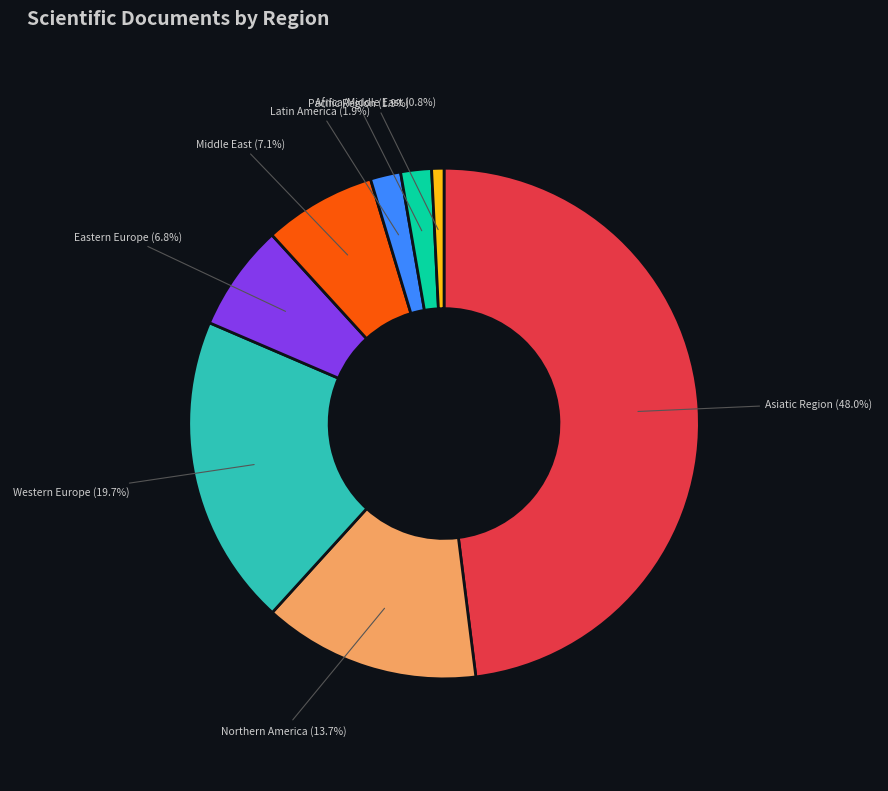

Is there a majority slice in this chart?

No